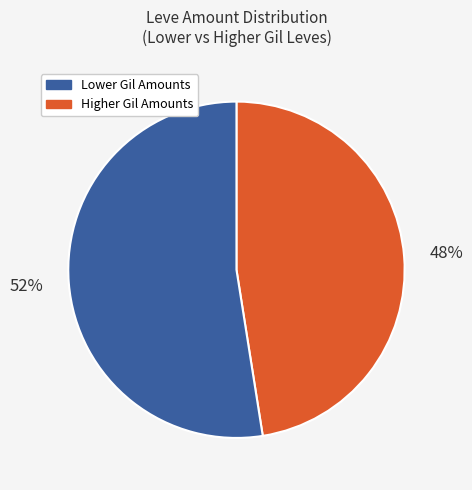

To the nearest percent, what is the average slice percentage?

50%